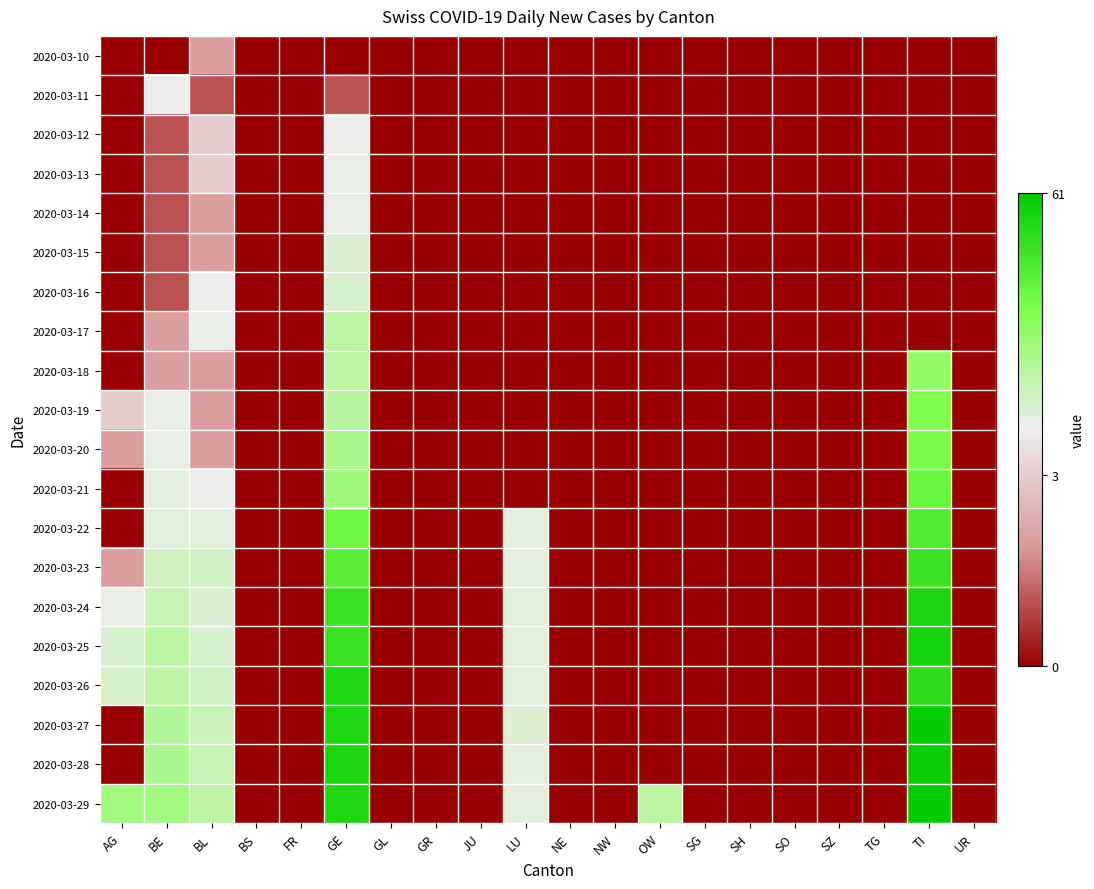

List the series in order of their peak value, lowest first.

2020-03-10, 2020-03-11, 2020-03-12, 2020-03-13, 2020-03-14, 2020-03-15, 2020-03-16, 2020-03-17, 2020-03-18, 2020-03-19, 2020-03-20, 2020-03-21, 2020-03-22, 2020-03-23, 2020-03-26, 2020-03-24, 2020-03-25, 2020-03-28, 2020-03-27, 2020-03-29